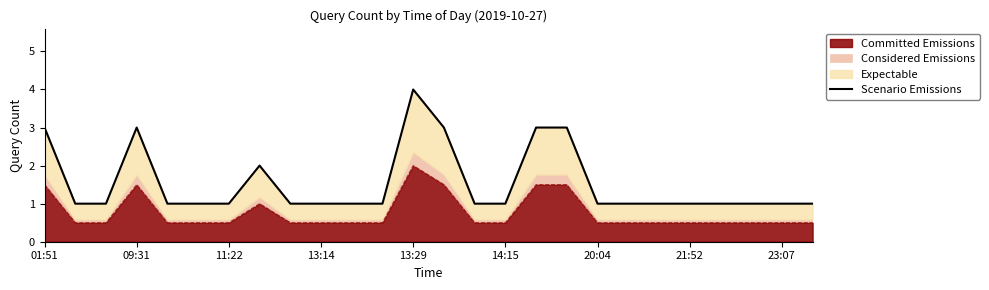

True or false: the data shows 1 at 23.

True